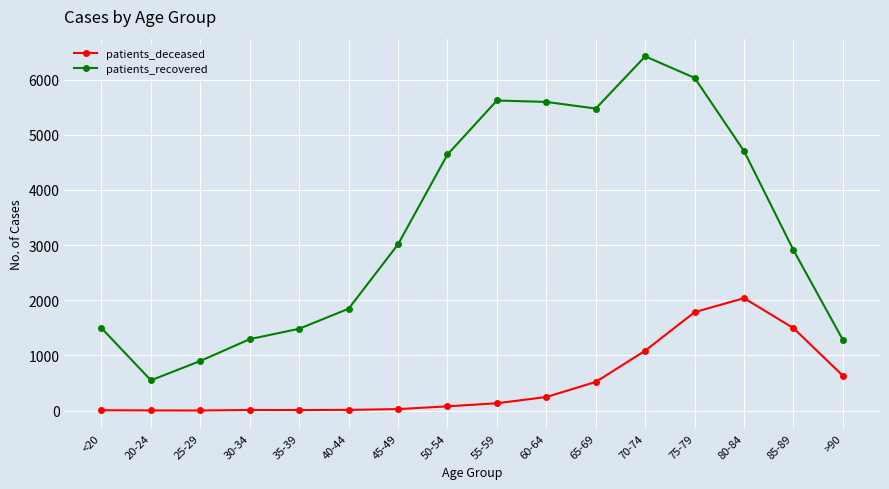

How many lines are shown in the chart?

2